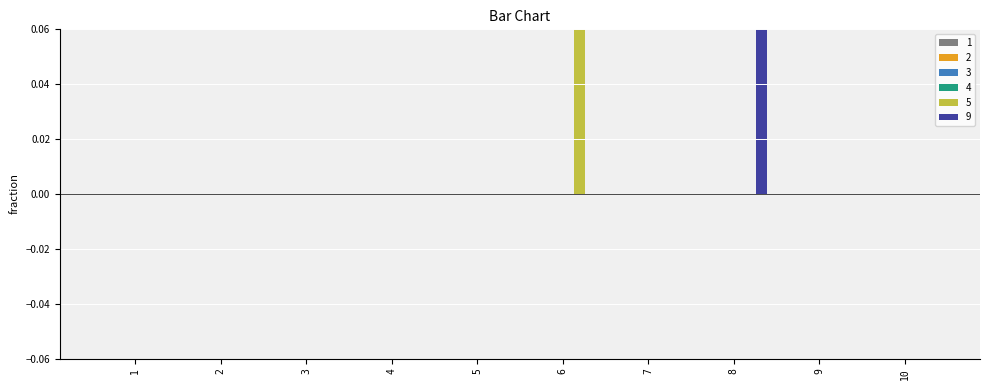

How many groups of bars are there?

10